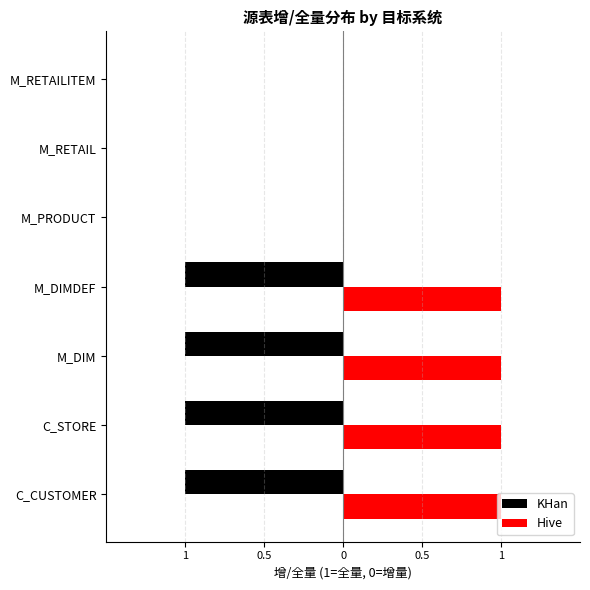

Which series has the widest spread of values?

KHan